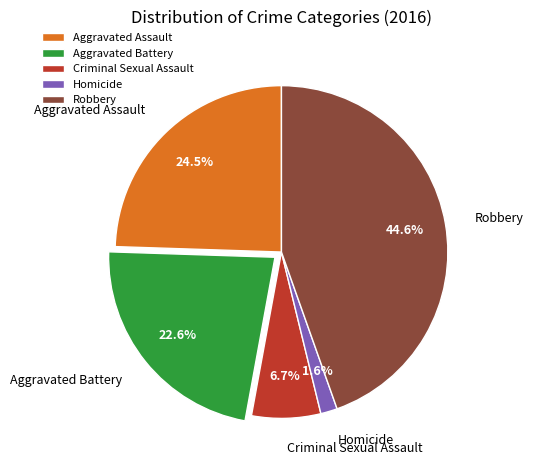

Is there any slice that represents more than half of the pie?

No